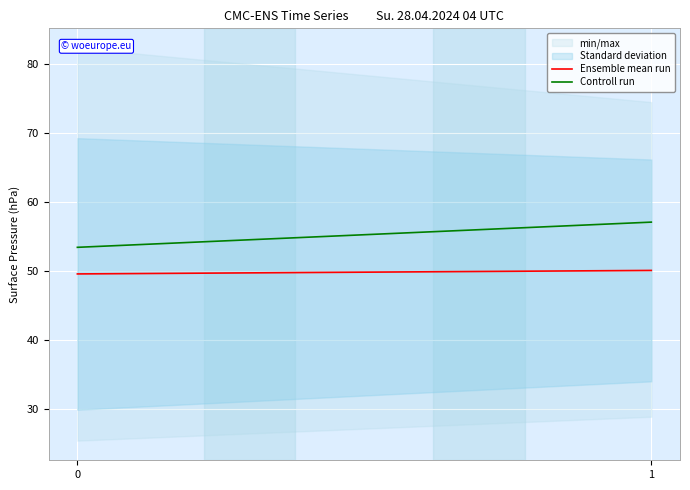

What is the average value of the Ensemble mean run series?

49.8